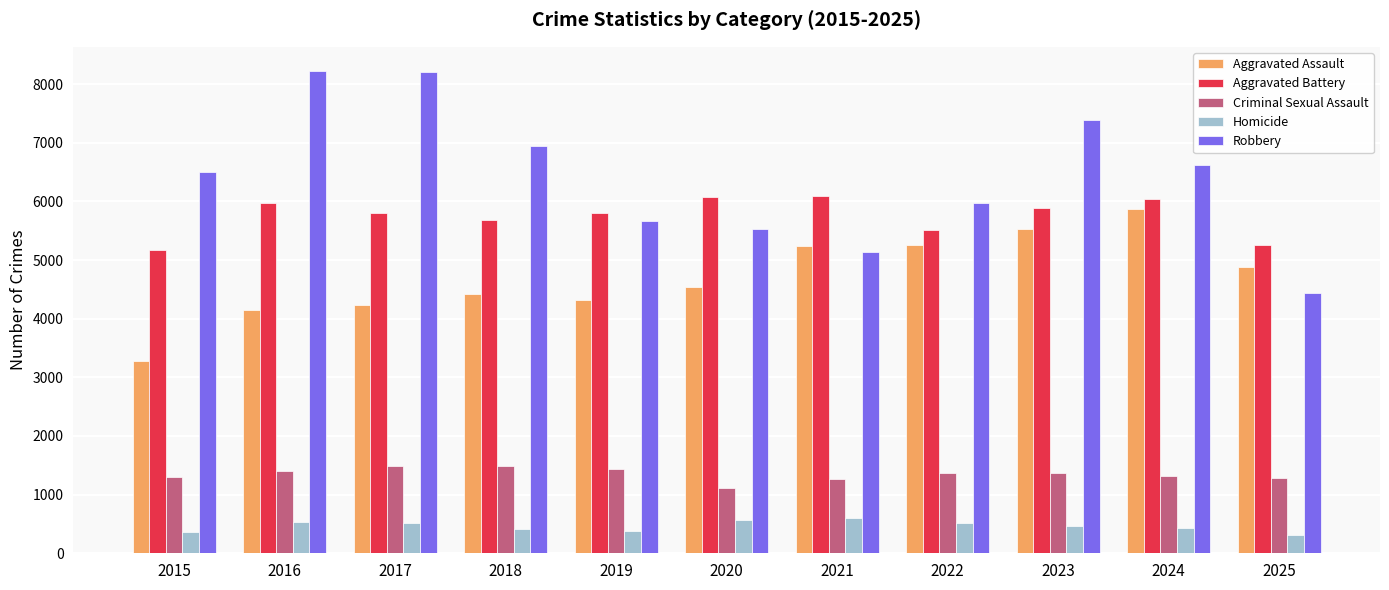

Is the value of Homicide at 2017 greater than the value of Aggravated Assault at 2024?

No